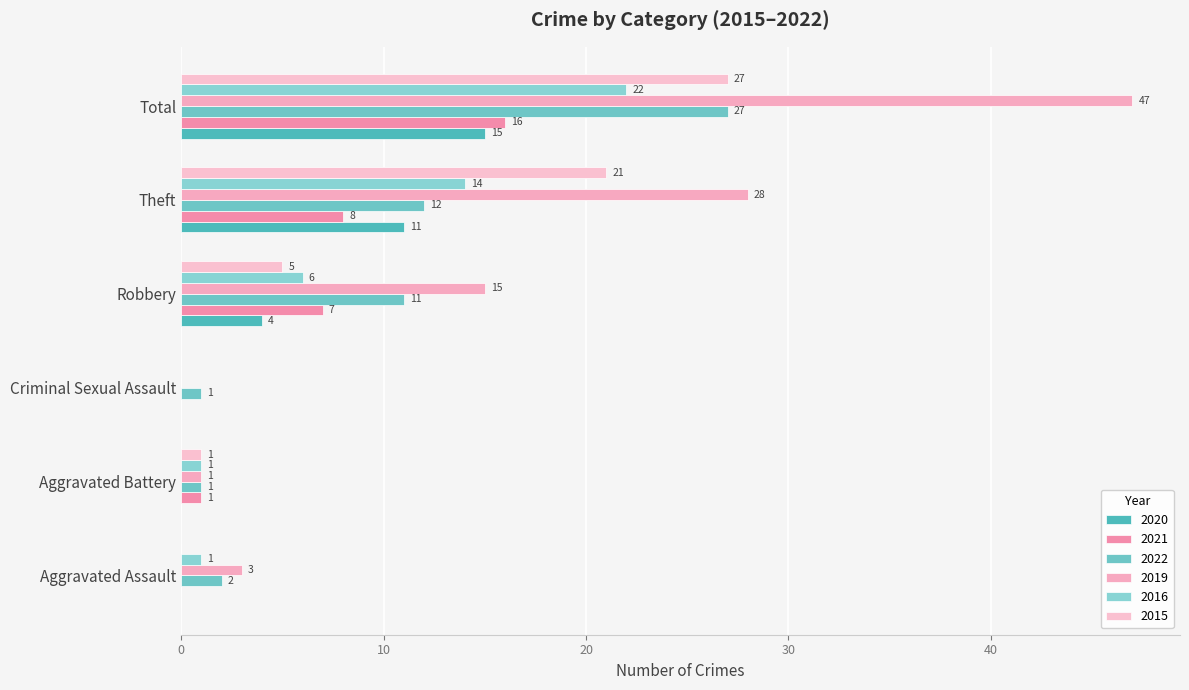

Between Theft and Robbery, which is larger?

Theft